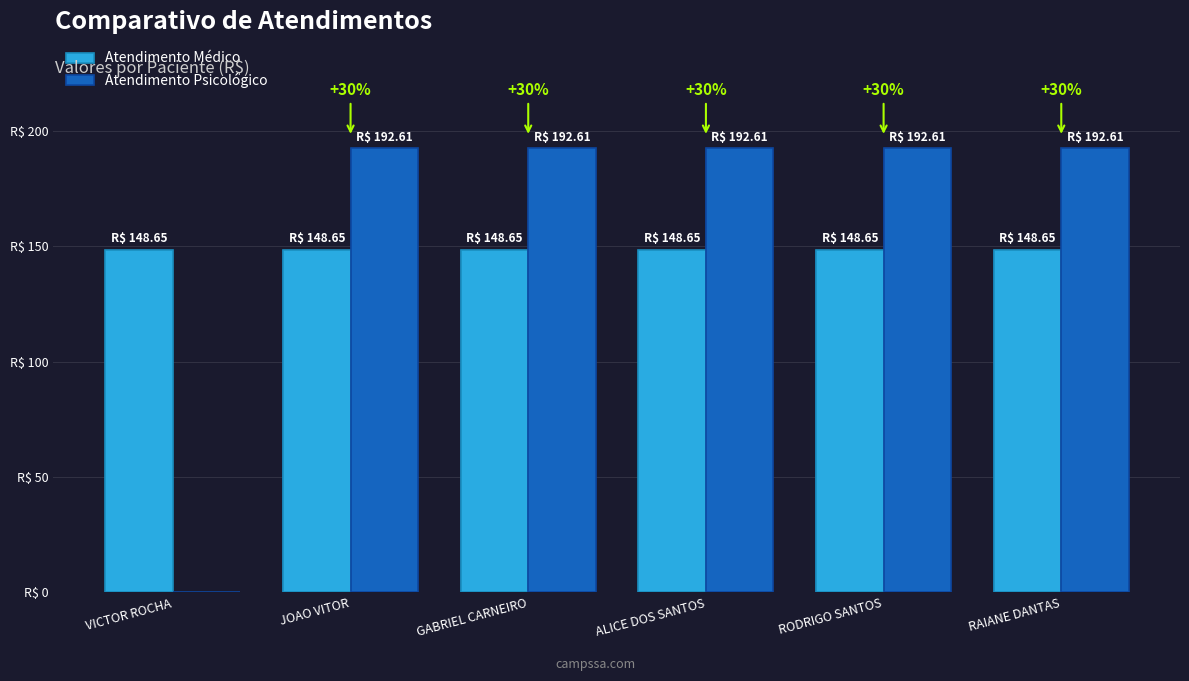

The value of Atendimento Médico at GABRIEL CARNEIRO is 217.7. True or false?

False